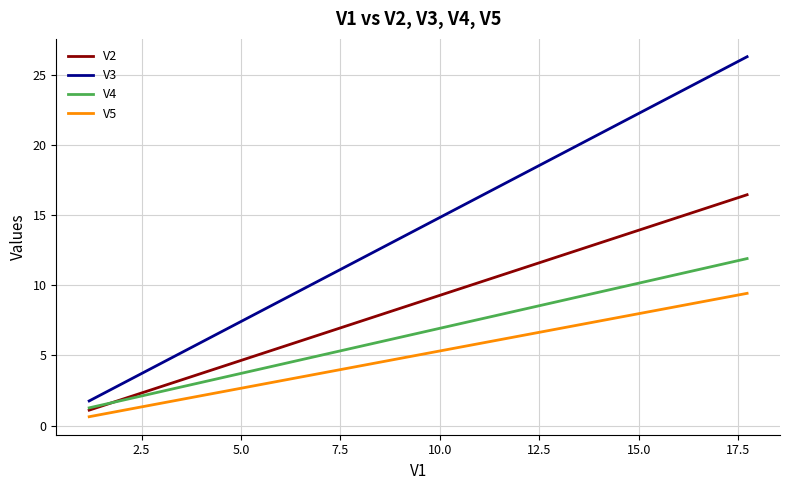

List the series in order of their overall mean, highest first.

V3, V2, V4, V5